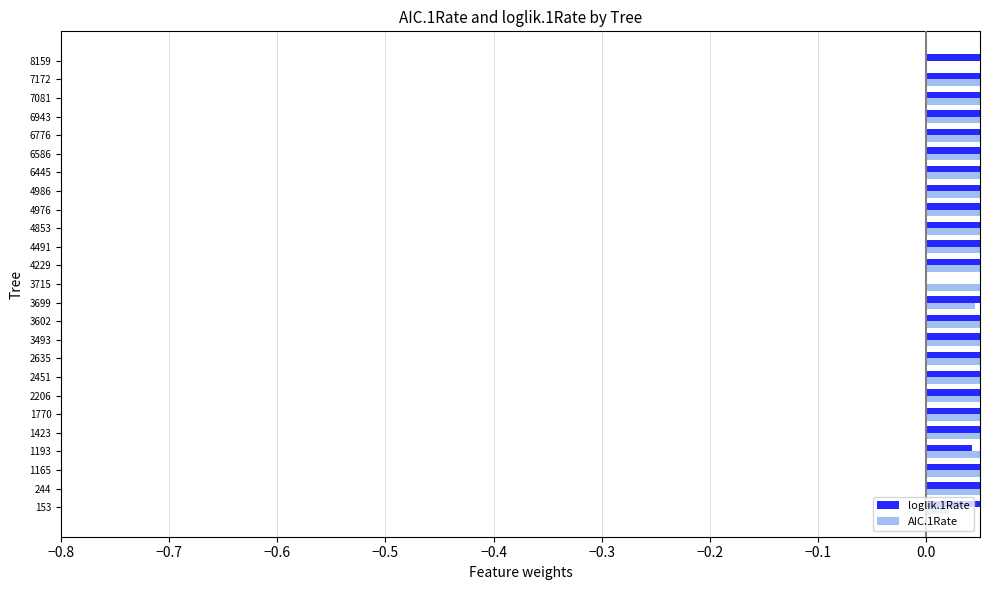

At how many categories does at least one series exceed 0?

25